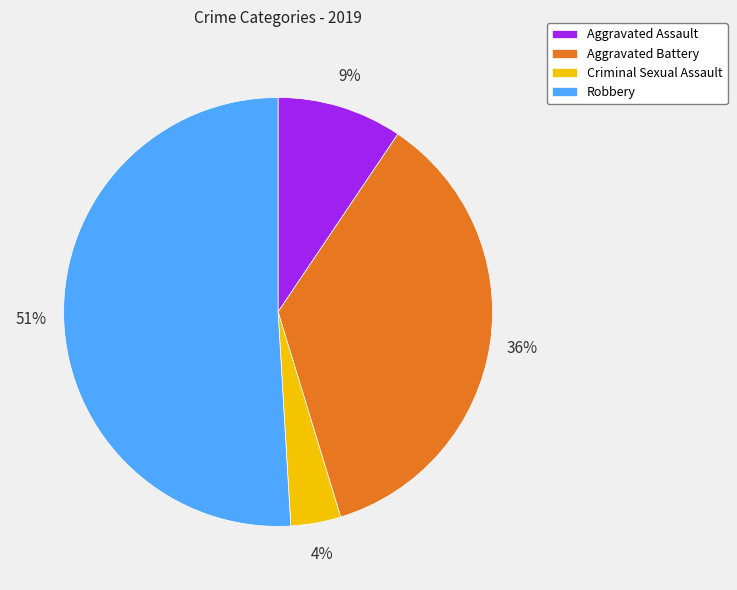

True or false: Robbery accounts for 51% of the total.

True